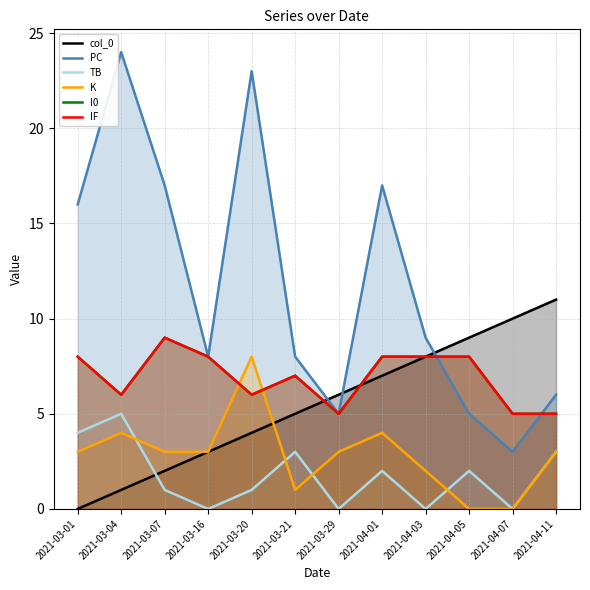

The IF series shows 7 at 2021-03-21. True or false?

True